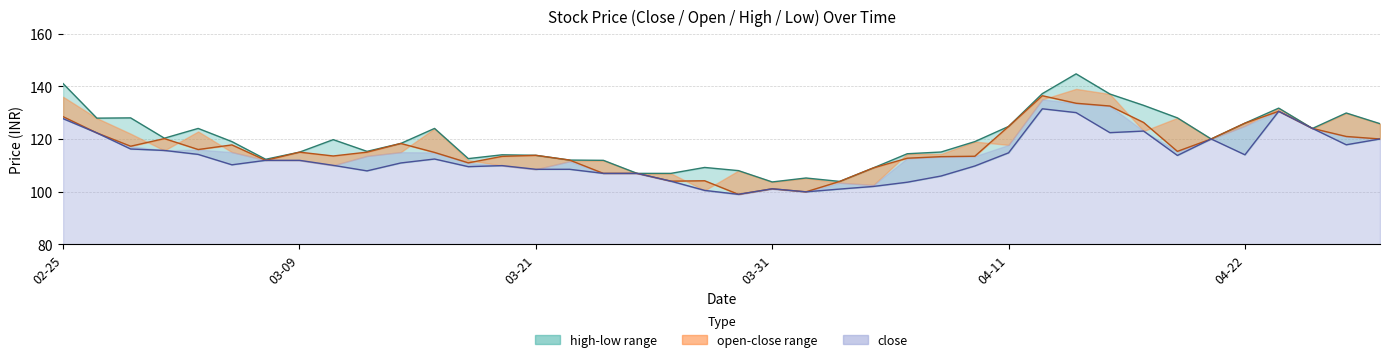

Read the high value at 31.

137.1